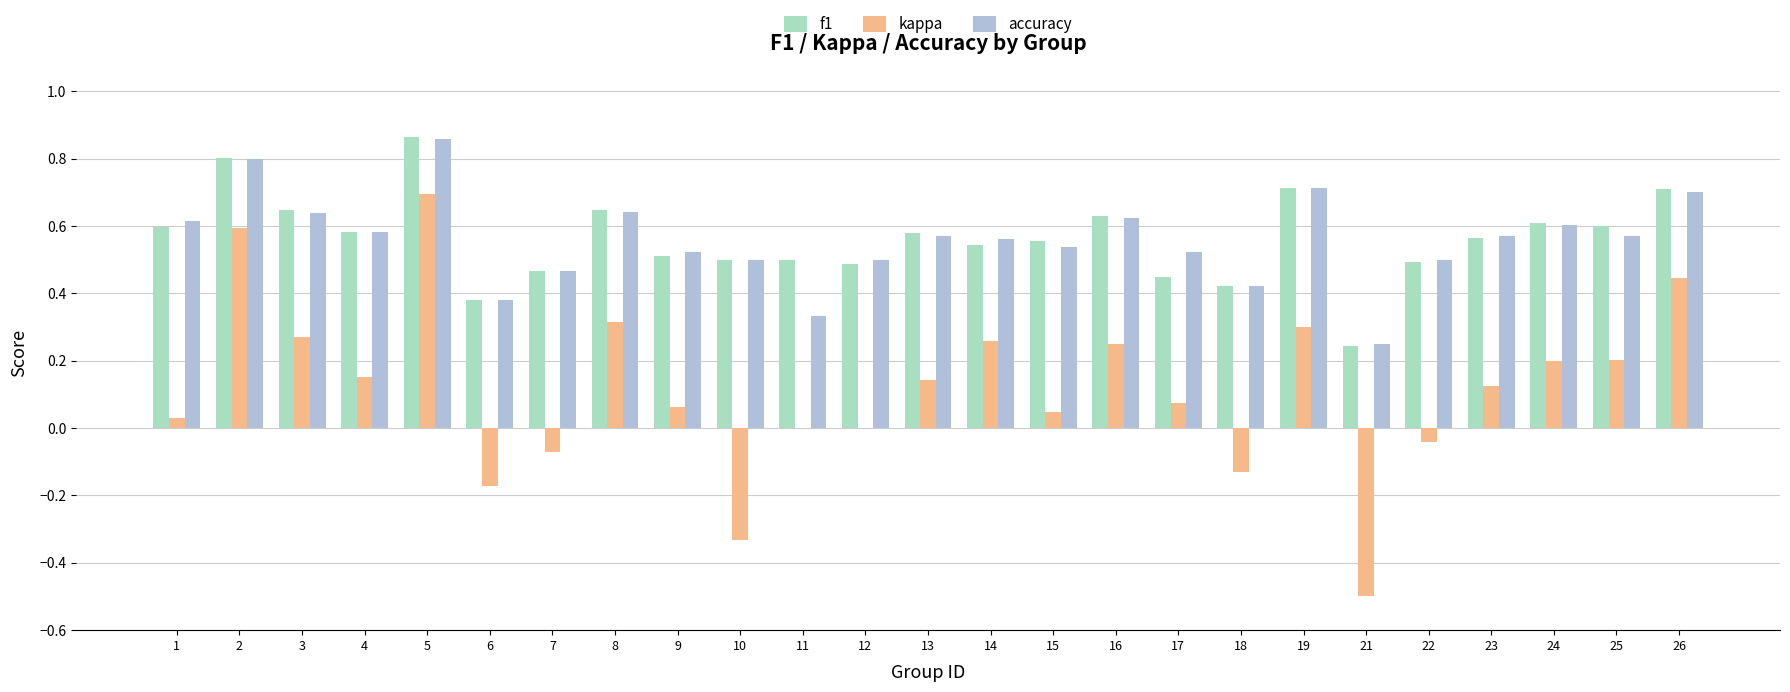

Count the accuracy values in the range 0 to 1.

25